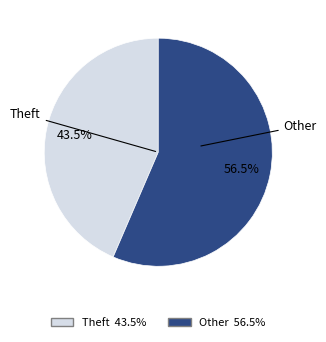

How many segments does this pie chart have?

2